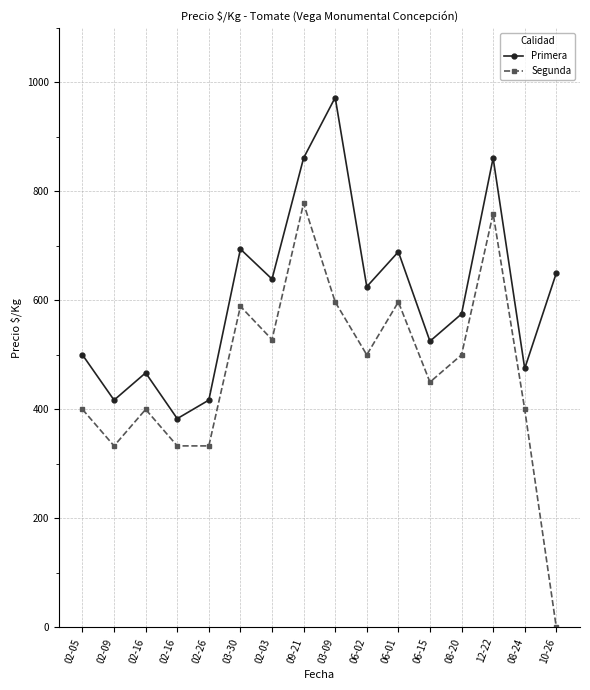

What is the difference between the second highest and second lowest values in the Segunda series?

426